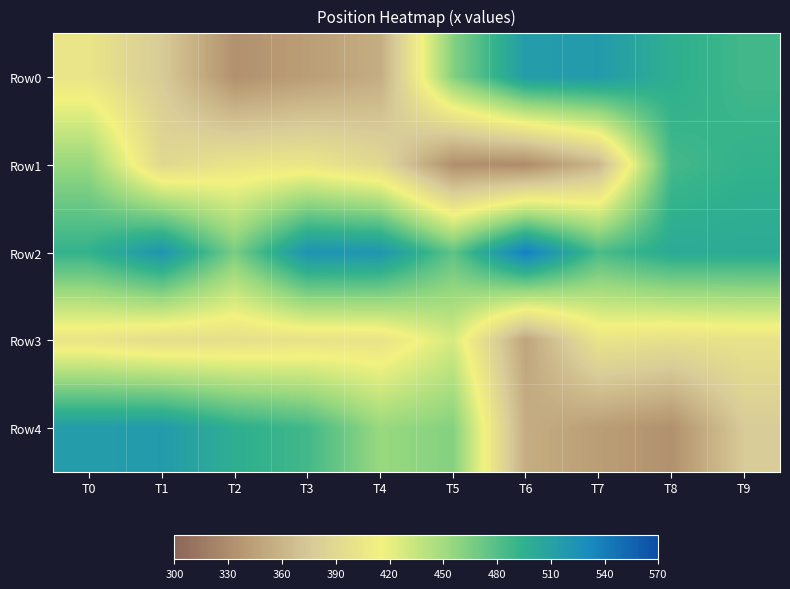

At how many categories does at least one series exceed 482?

9